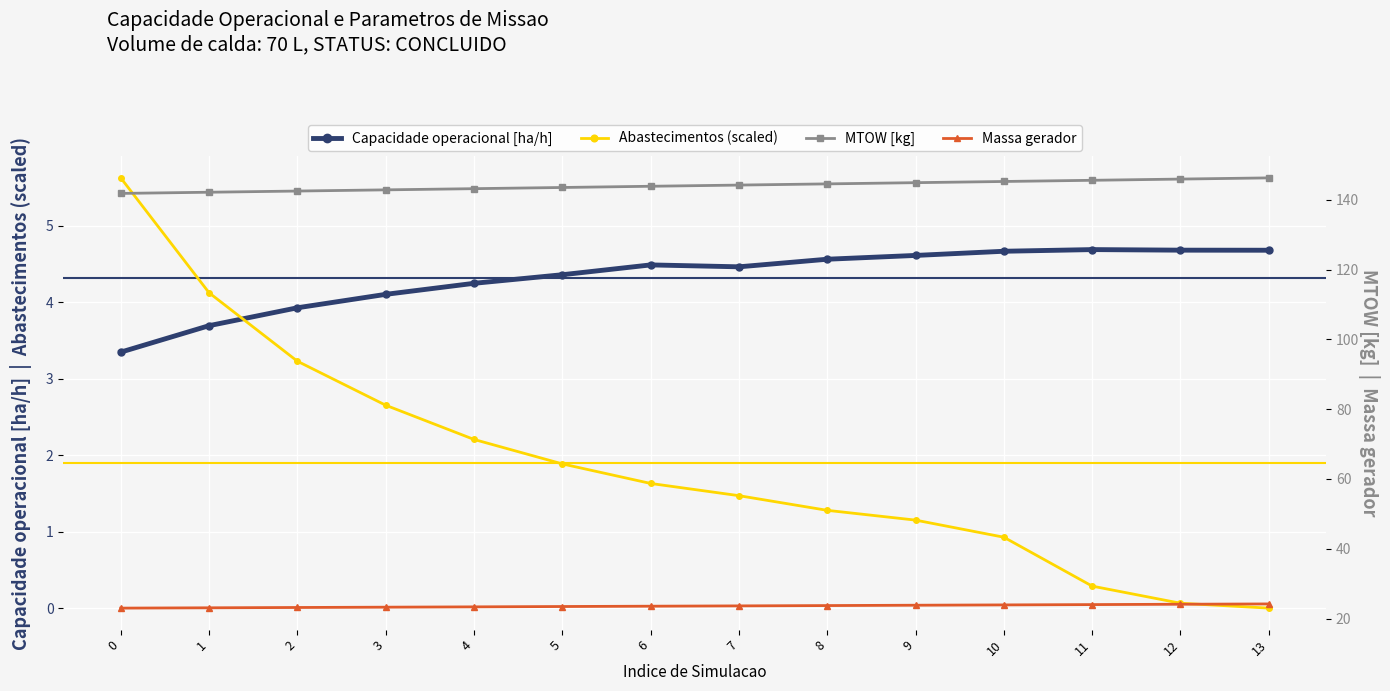

Where does the Capacidade operacional [ha/h] series first go above 4?

3